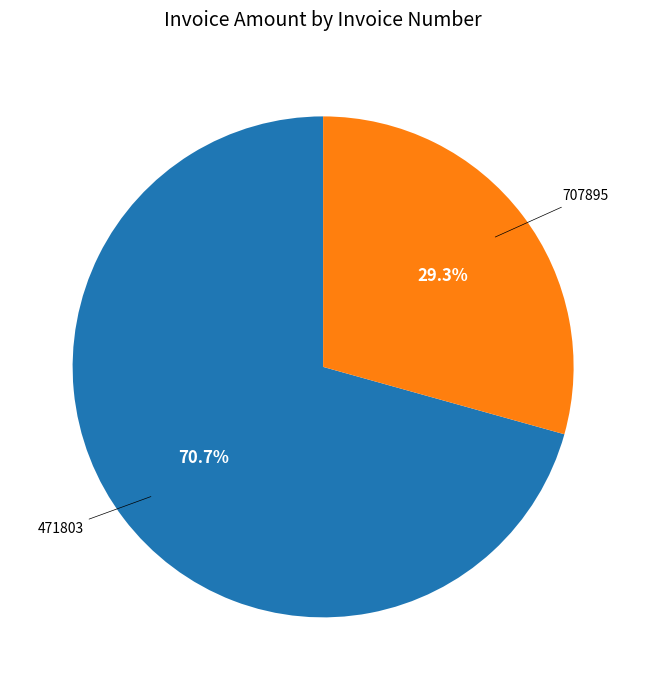

Is there a majority slice in this chart?

Yes